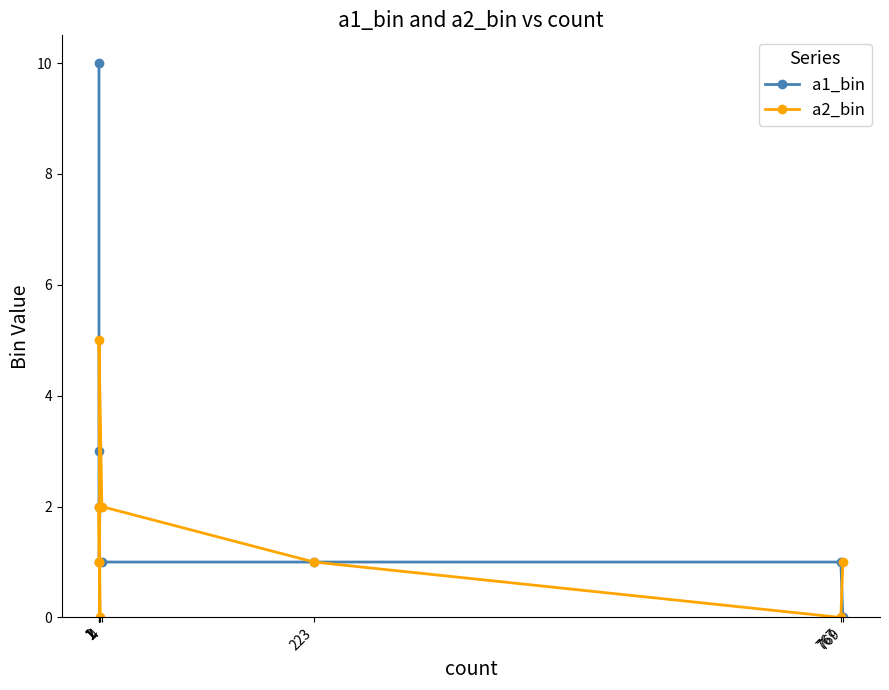

What is the value of the a2_bin point at the 5th from the left?

5